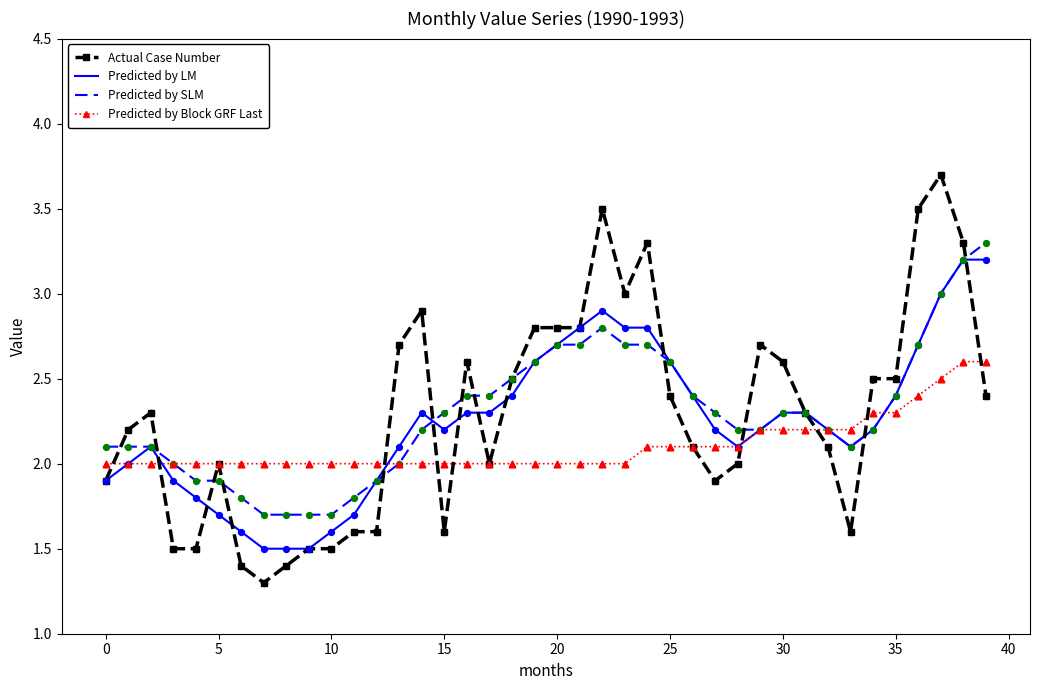

What is the maximum value for Predicted by SLM?

3.3